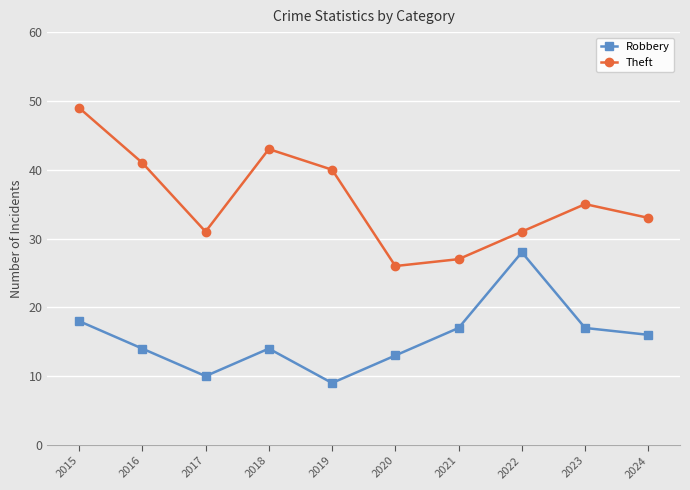

How many interior local peaks does the Theft series have?

2